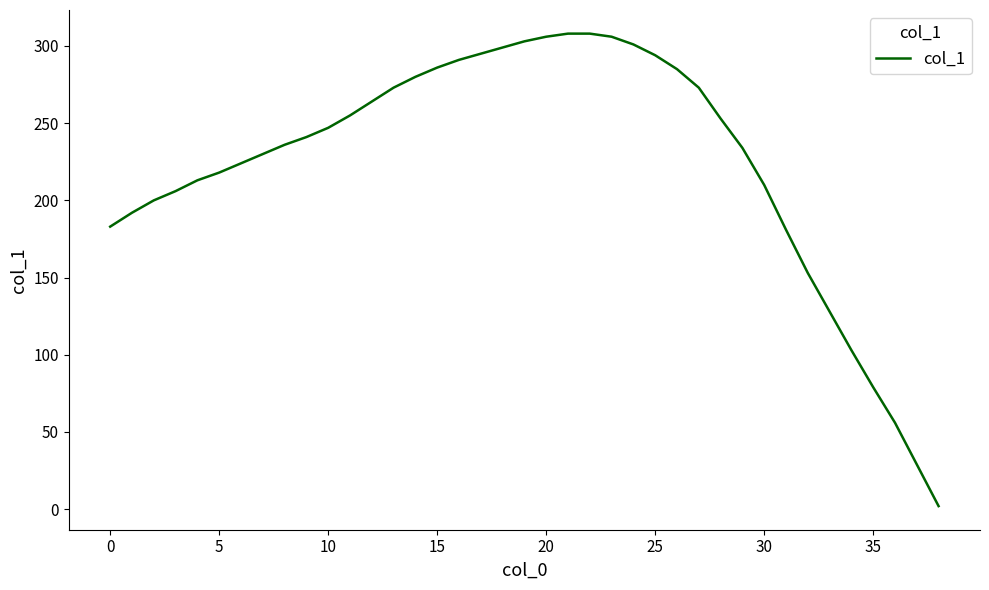

What is the greatest value displayed?

308